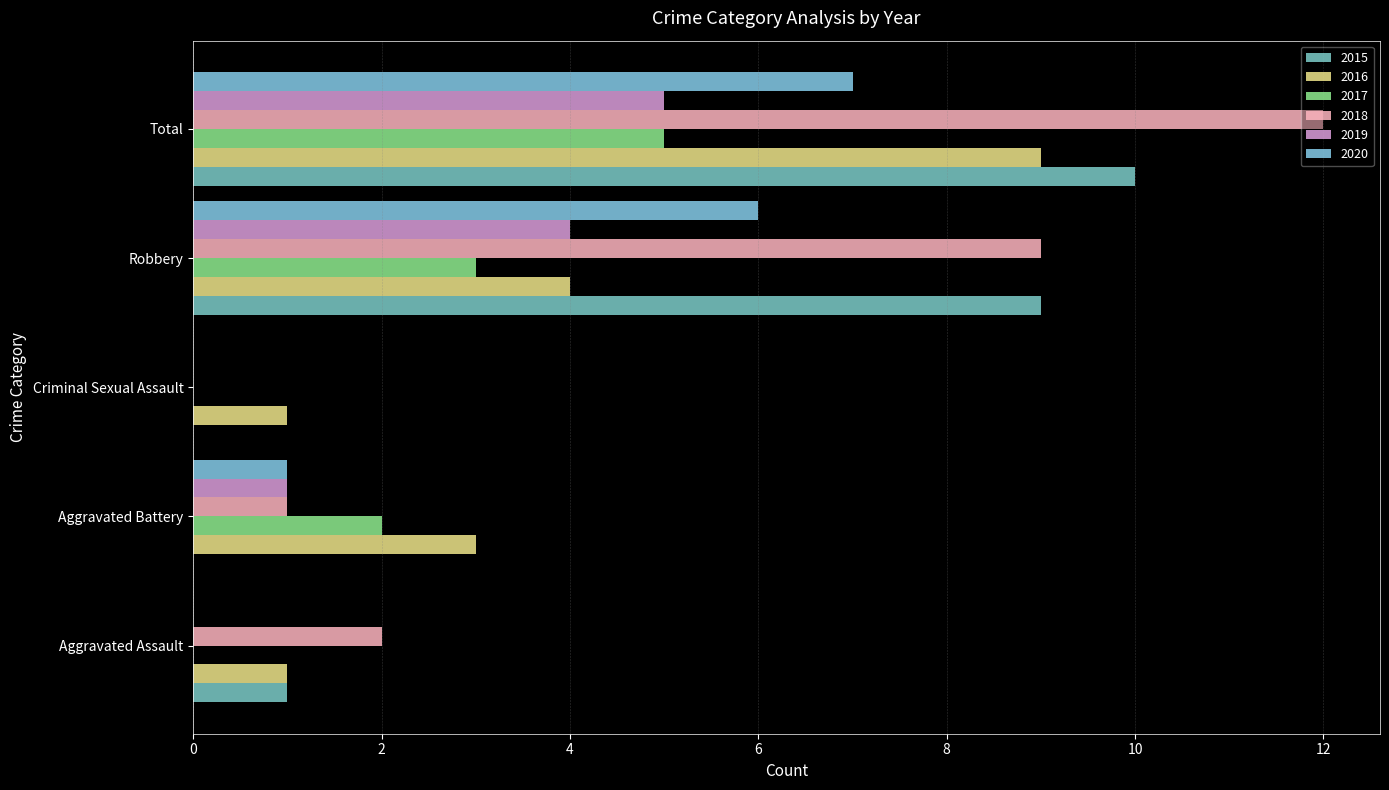

List the series in order of their peak value, lowest first.

2017, 2019, 2020, 2016, 2015, 2018